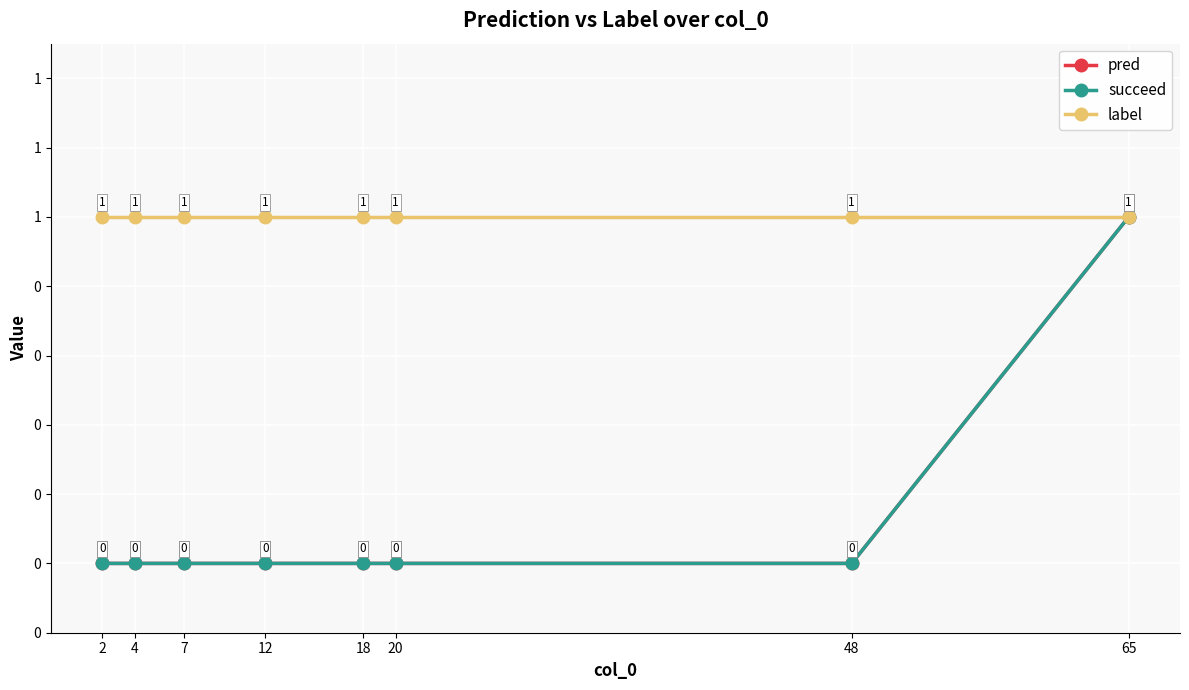

List the labels in order of label value, largest first.

2, 4, 7, 12, 18, 20, 48, 65